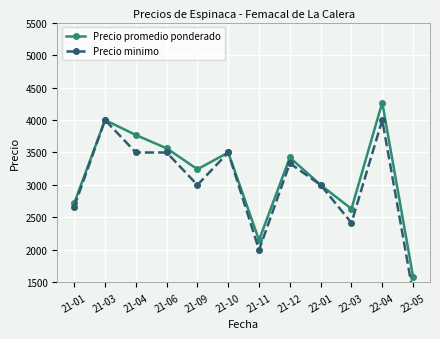

Rank the series by their maximum value, from highest to lowest.

Precio promedio ponderado, Precio minimo